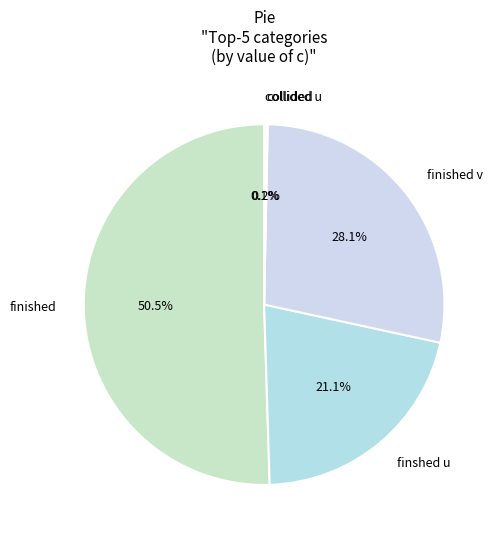

Is there a majority slice in this chart?

Yes